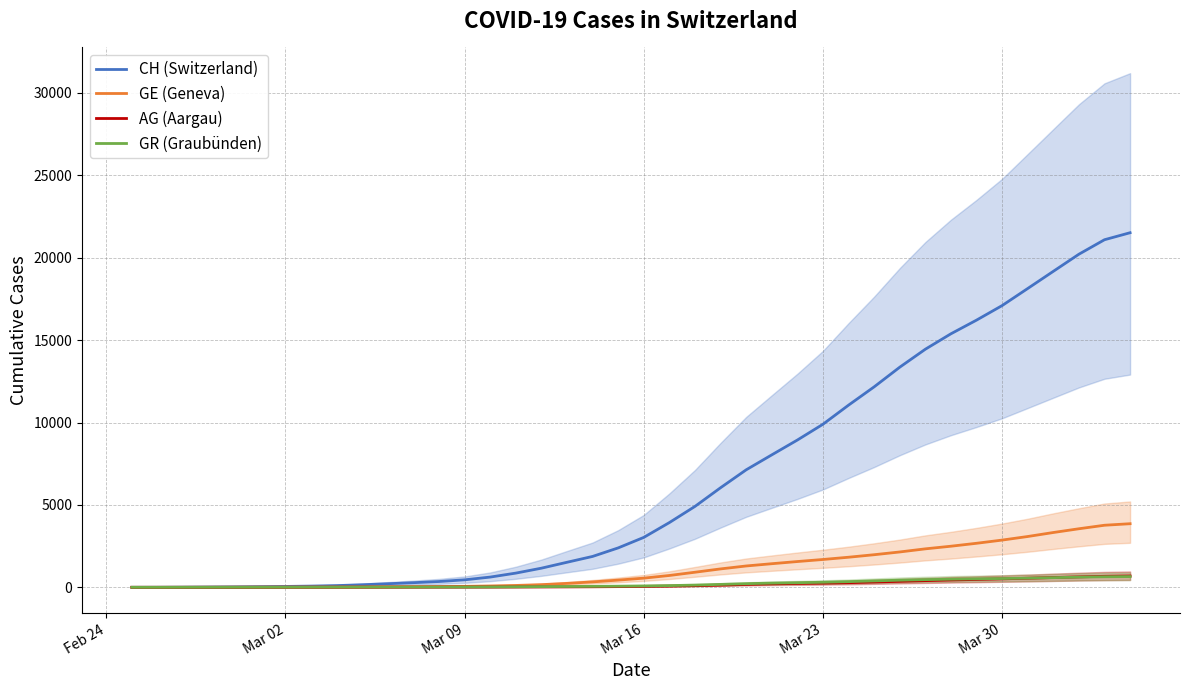

What is the highest value of the CH (Switzerland) series?

21513.5